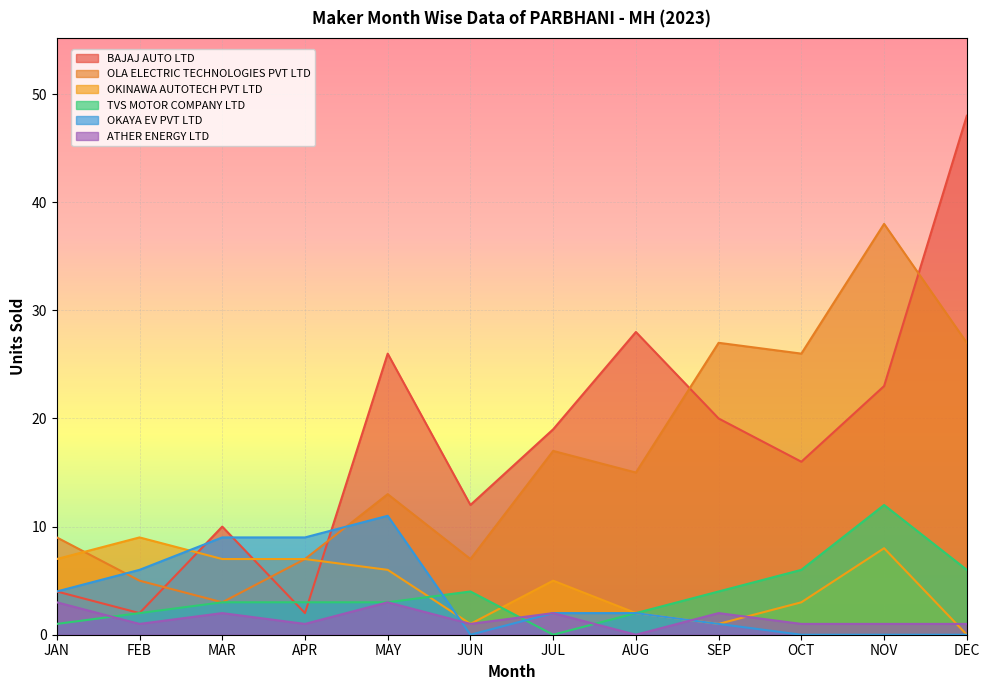

What is the difference between the maximum and minimum values in the ATHER ENERGY LTD series?

3